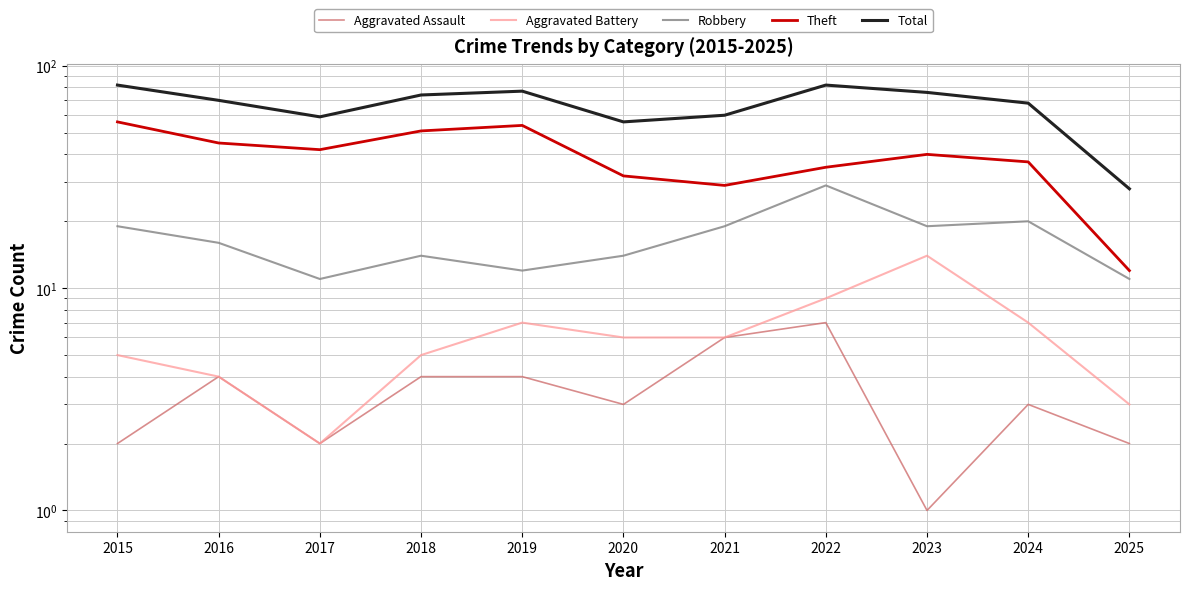

Reading right to left, list all the values displayed in this chart.

Aggravated Assault: 2025=2	2024=3	2023=1	2022=7	2021=6	2020=3	2019=4	2018=4	2017=2	2016=4	2015=2
Aggravated Battery: 2025=3	2024=7	2023=14	2022=9	2021=6	2020=6	2019=7	2018=5	2017=2	2016=4	2015=5
Robbery: 2025=11	2024=20	2023=19	2022=29	2021=19	2020=14	2019=12	2018=14	2017=11	2016=16	2015=19
Theft: 2025=12	2024=37	2023=40	2022=35	2021=29	2020=32	2019=54	2018=51	2017=42	2016=45	2015=56
Total: 2025=28	2024=68	2023=76	2022=82	2021=60	2020=56	2019=77	2018=74	2017=59	2016=70	2015=82